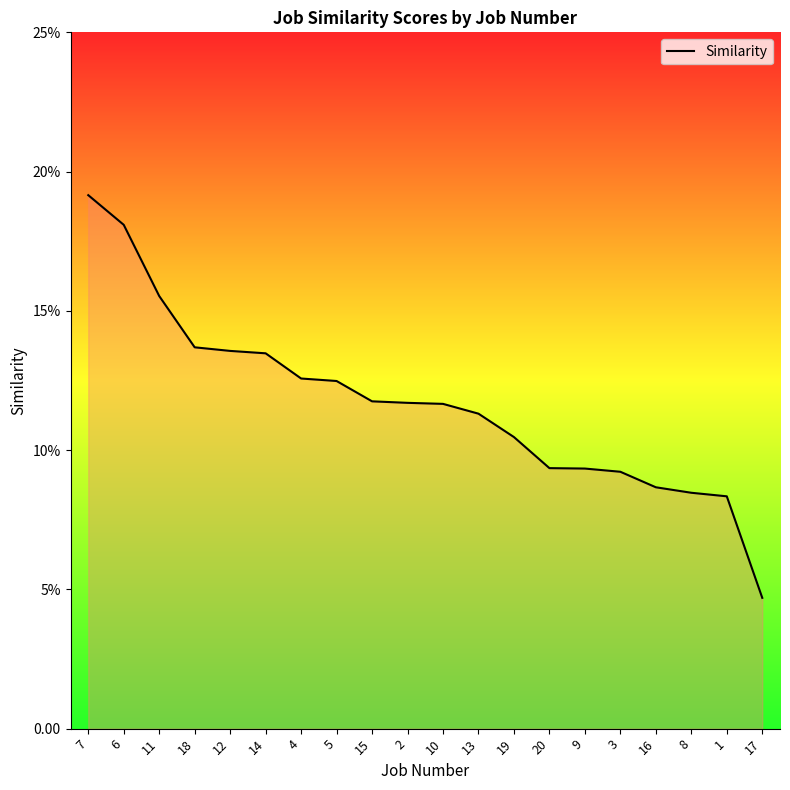

Does the chart have visible grid lines?

No